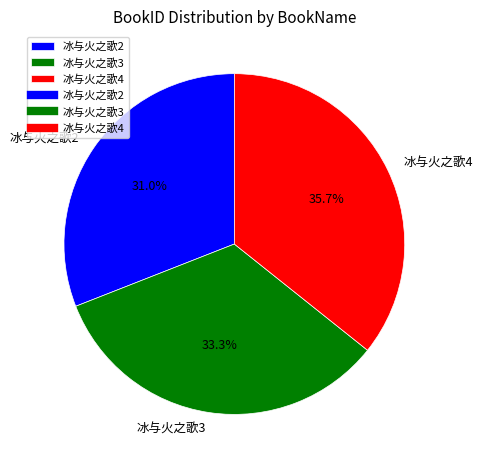

Does any single category account for the majority?

No